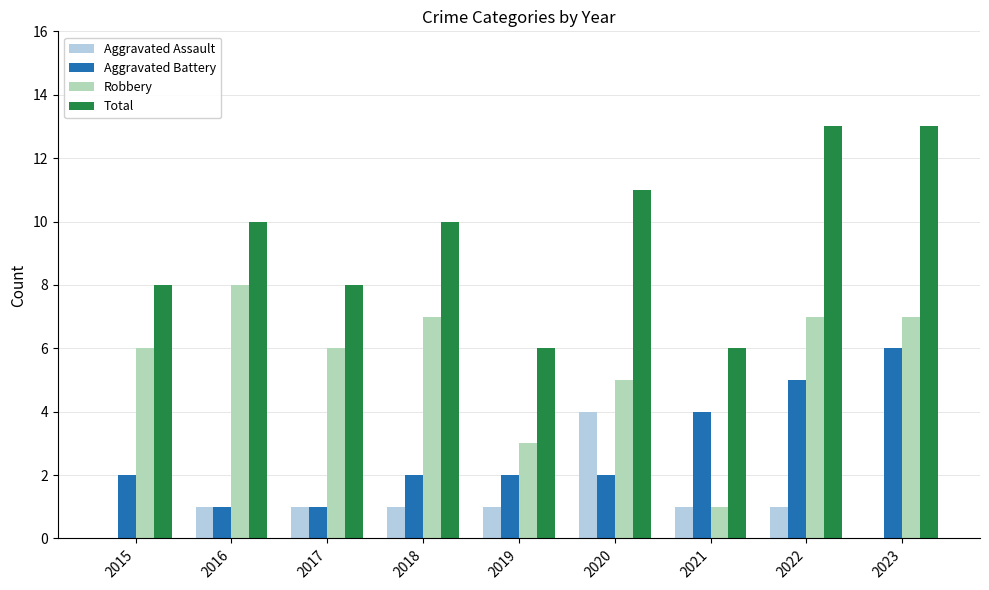

The value of Aggravated Assault at 2023 is -3. True or false?

False